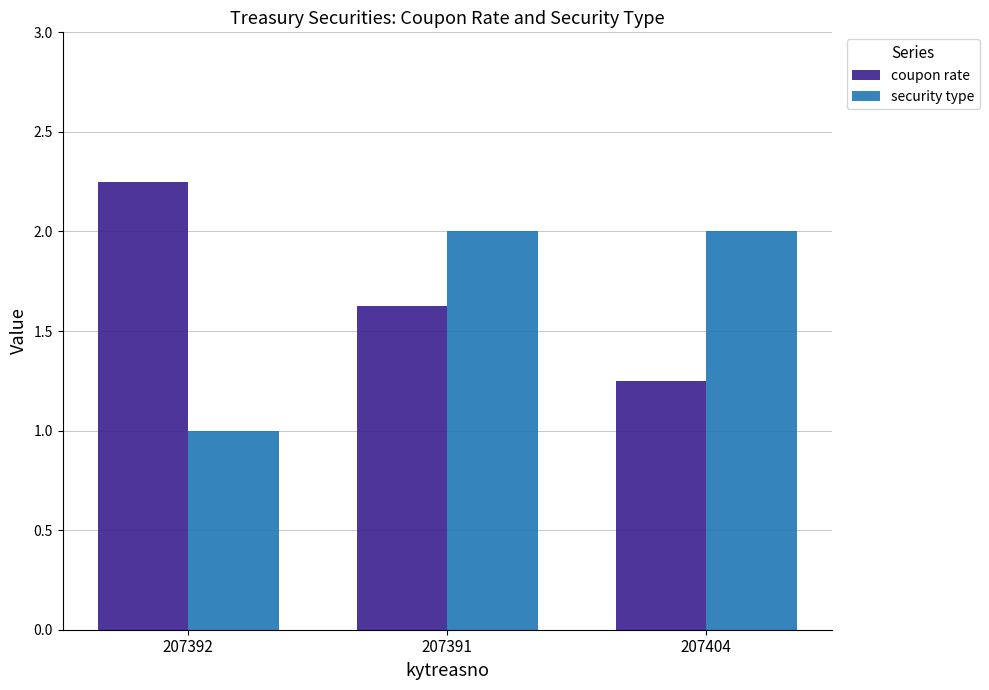

Which series changed the most between 207392 and 207391?

security type